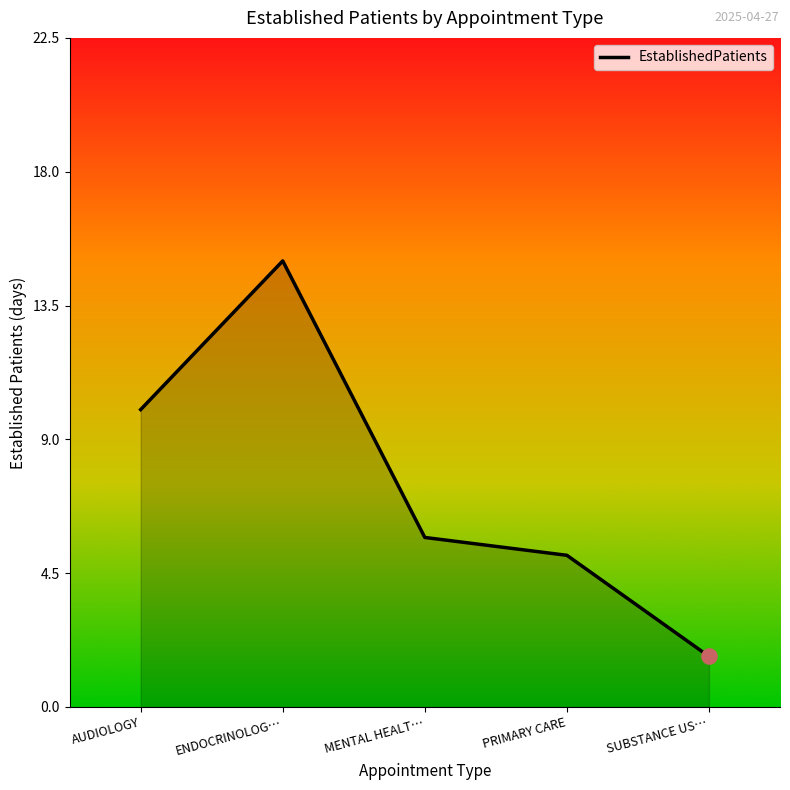

Which has a higher value, MENTAL HEALT… or PRIMARY CARE?

MENTAL HEALT…